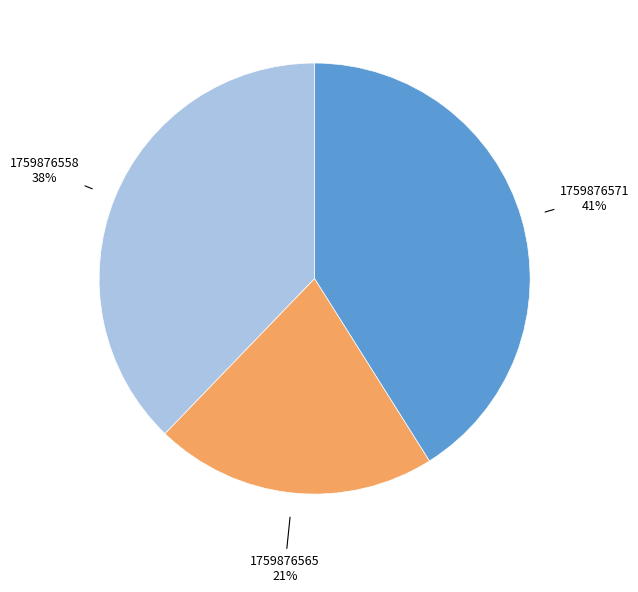

To the nearest percent, what is the average slice percentage?

33%